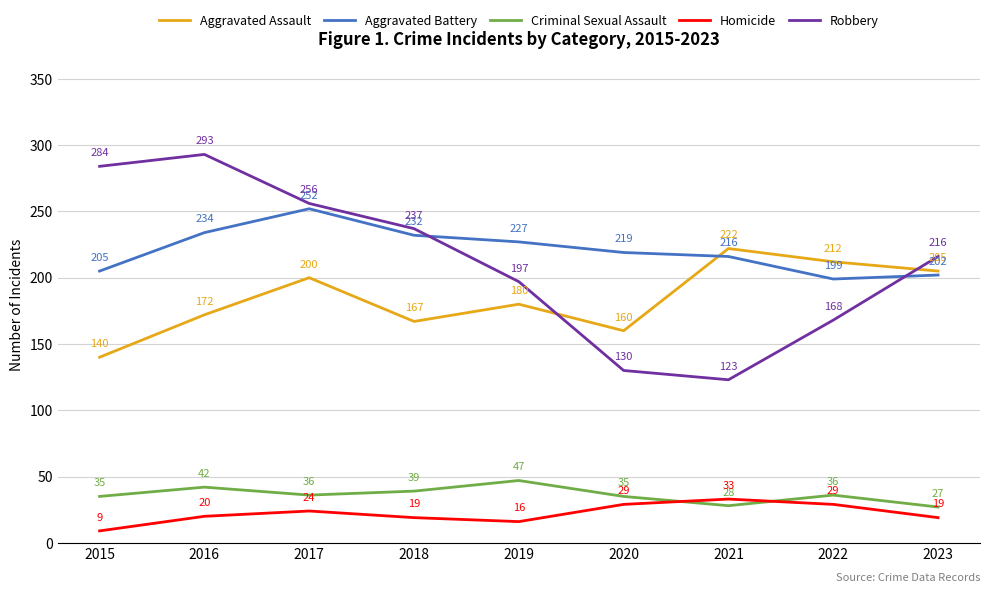

What are all the series names shown in the legend?

Aggravated Assault, Aggravated Battery, Criminal Sexual Assault, Homicide, Robbery